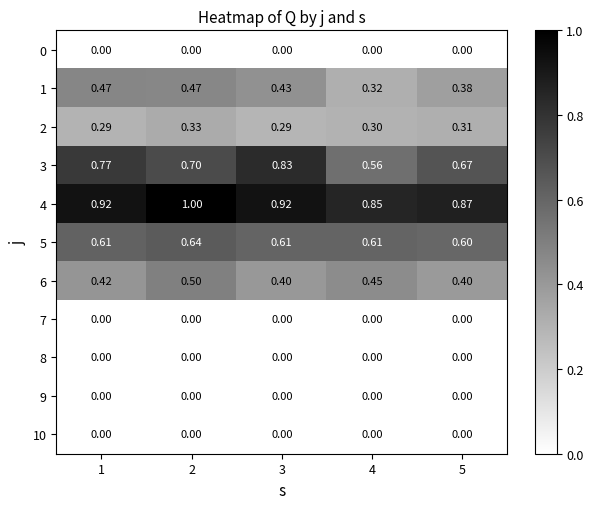

Is the value of 7 at 3 greater than the value of 1 at 3?

No